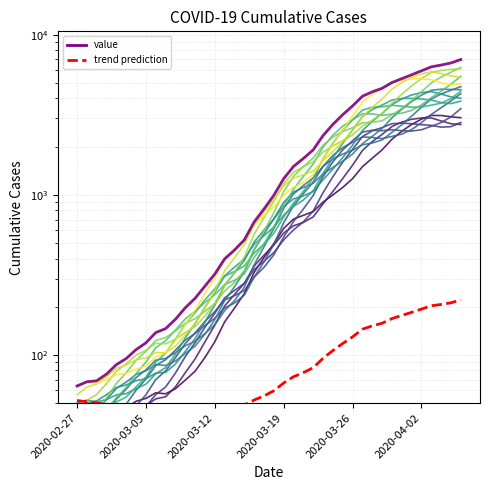

What is the value of the 17th point from the left?

452